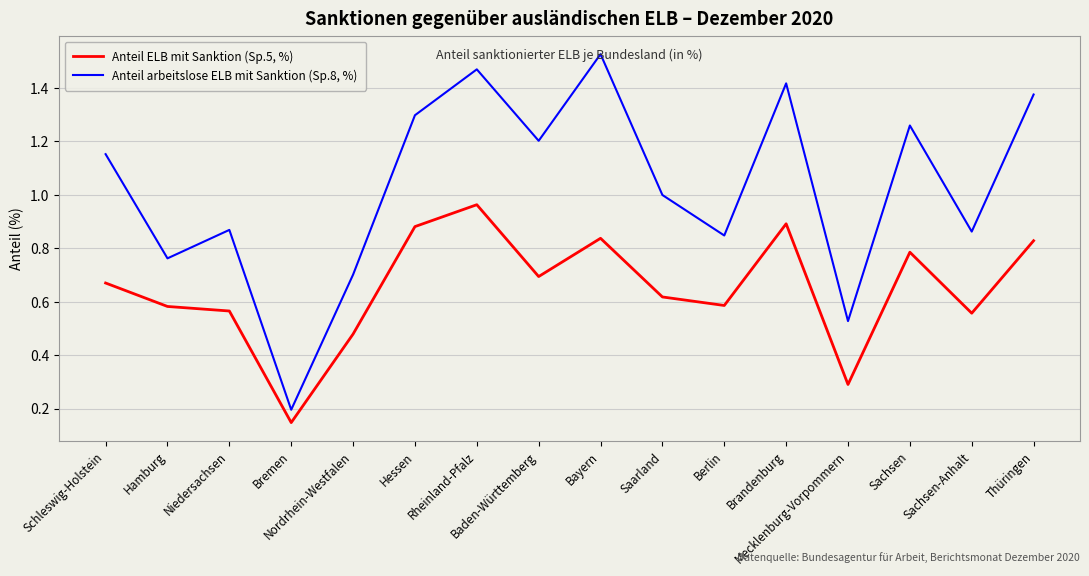

At which label is Anteil ELB mit Sanktion (Sp.5, %) closest to 0?

Bremen